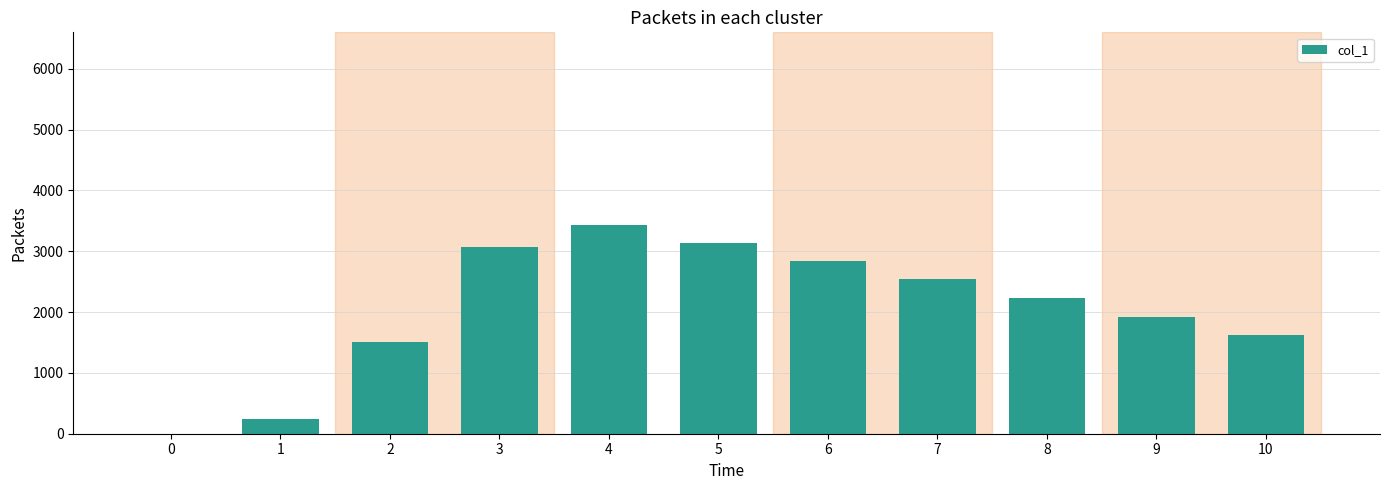

At which category does the chart reach its peak across all series?

4